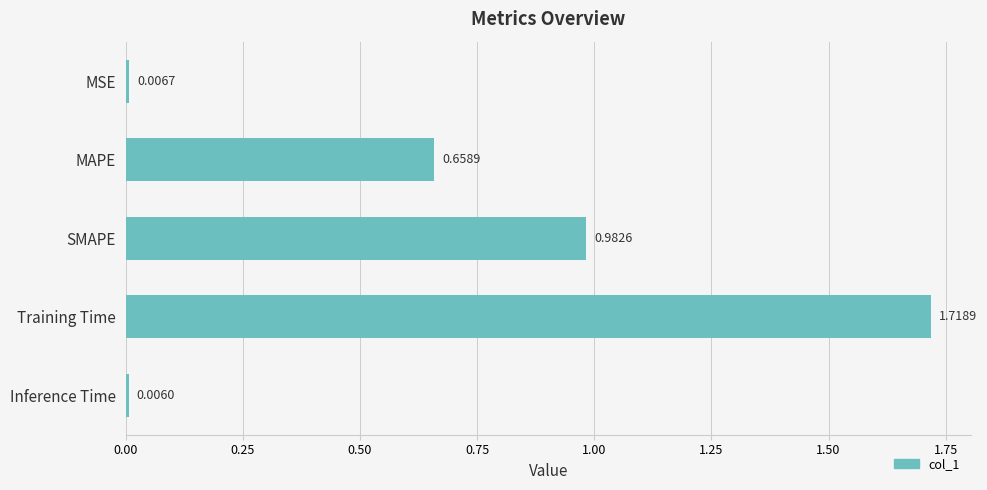

What is the label of the 2nd bar from the top?

MAPE